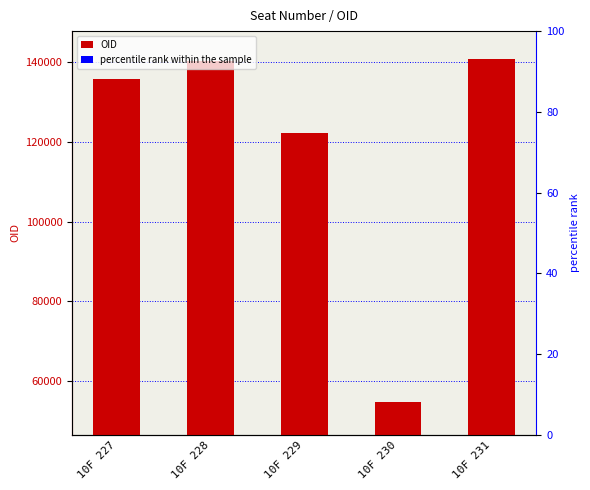

What is the difference between the OID values at 10F 228 and 10F 230?

85088